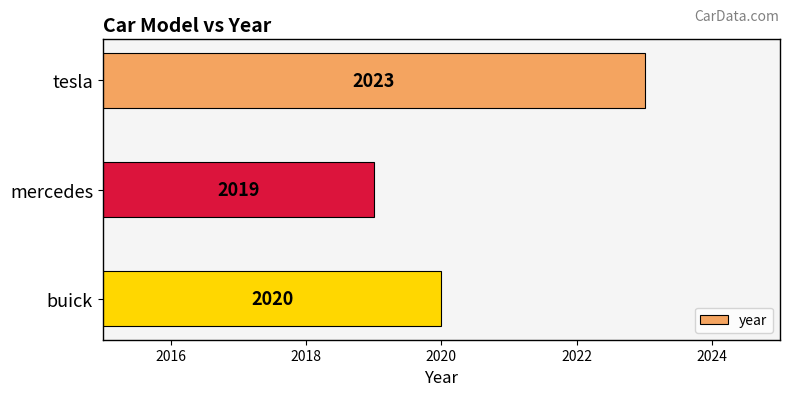

At which category does the chart reach its peak across all series?

tesla